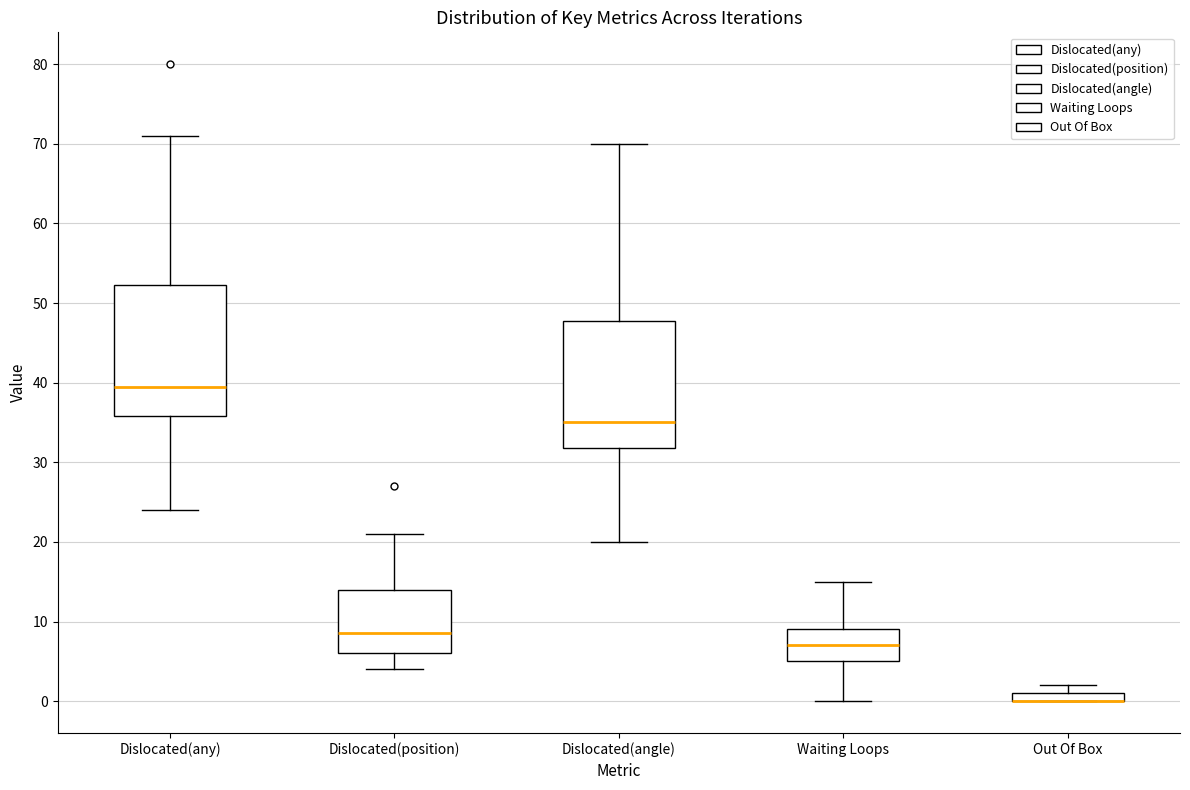

Where does the upper whisker of the box for Dislocated(angle) end on the y-axis? The values are not printed on the chart, so give them approximately, as read against the axis.

70